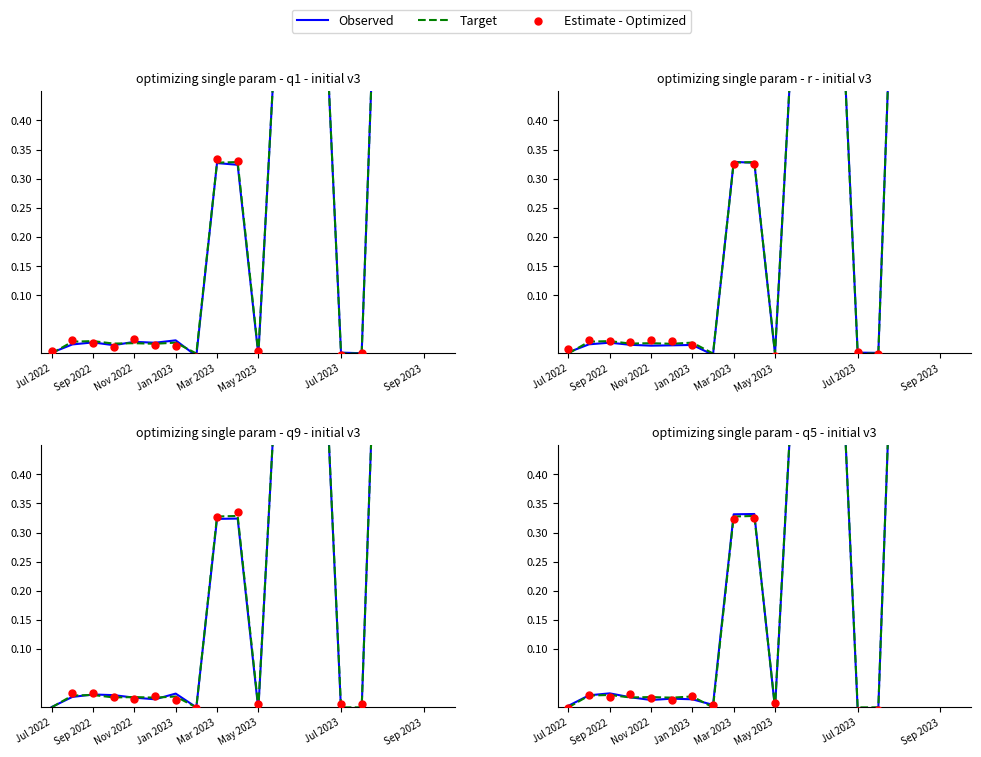

What are all the series names shown in the legend?

Observed, Target, Estimate - Optimized